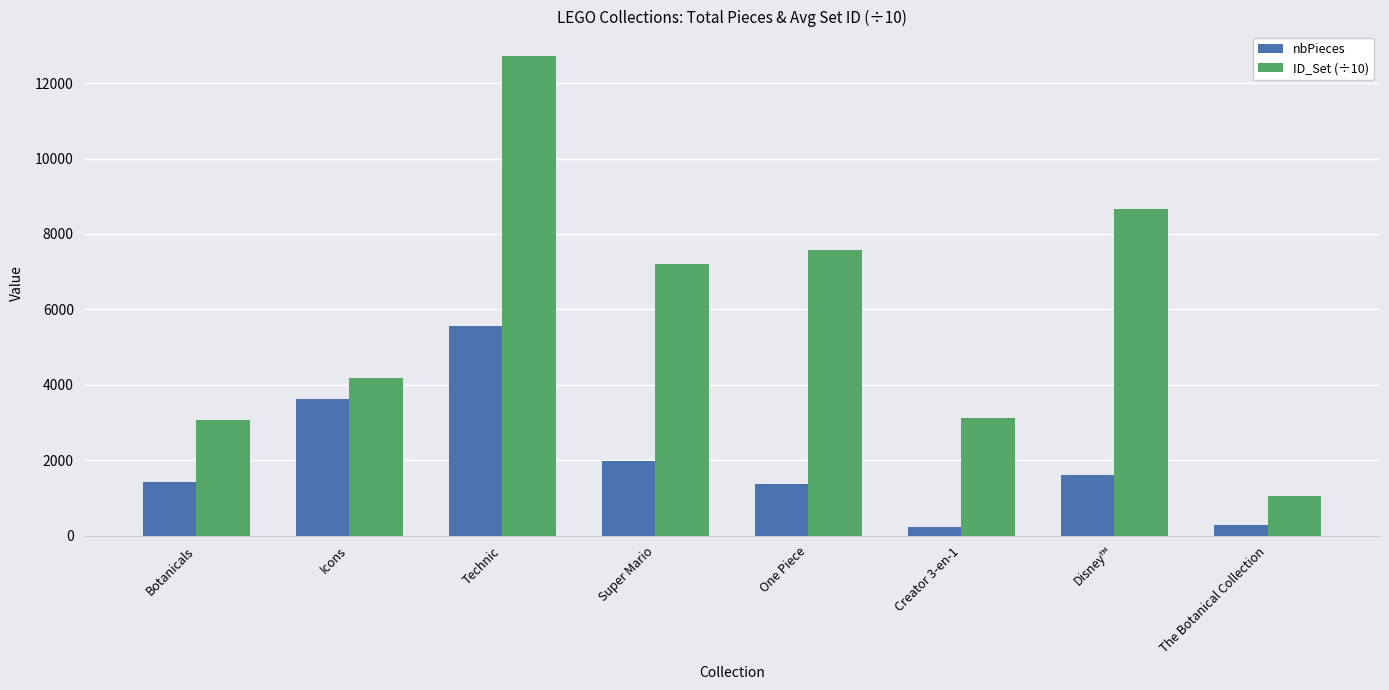

At how many categories does at least one series exceed 6724?

4